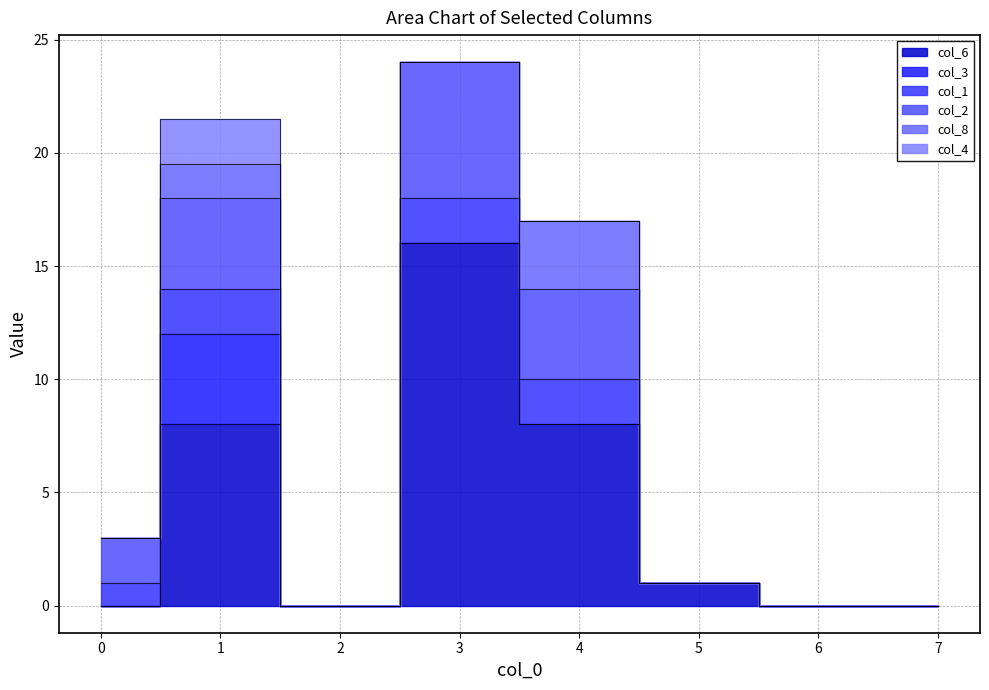

True or false: col_1 and col_2 intersect in this chart.

False